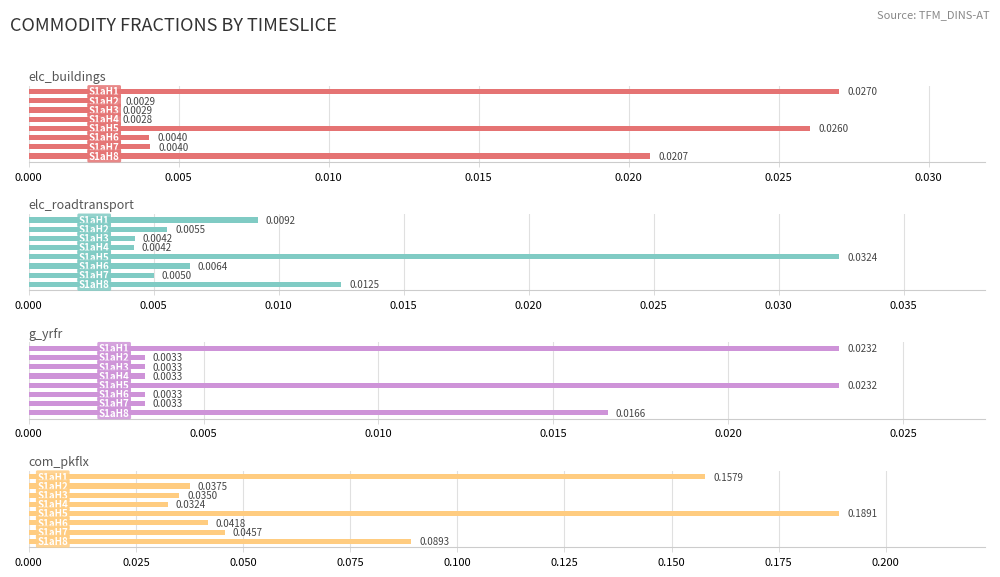

What is the total value across all series at 0.035?

0.1